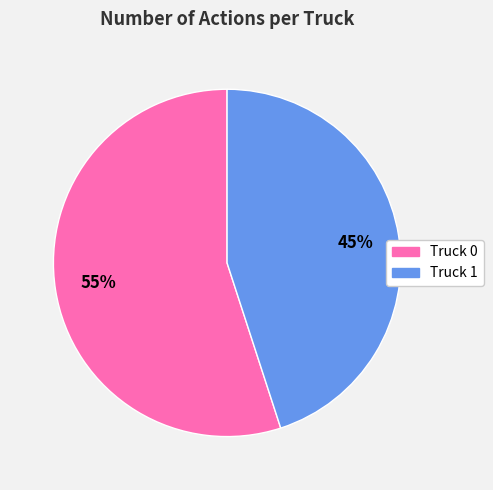

How many slices are in this pie chart?

2